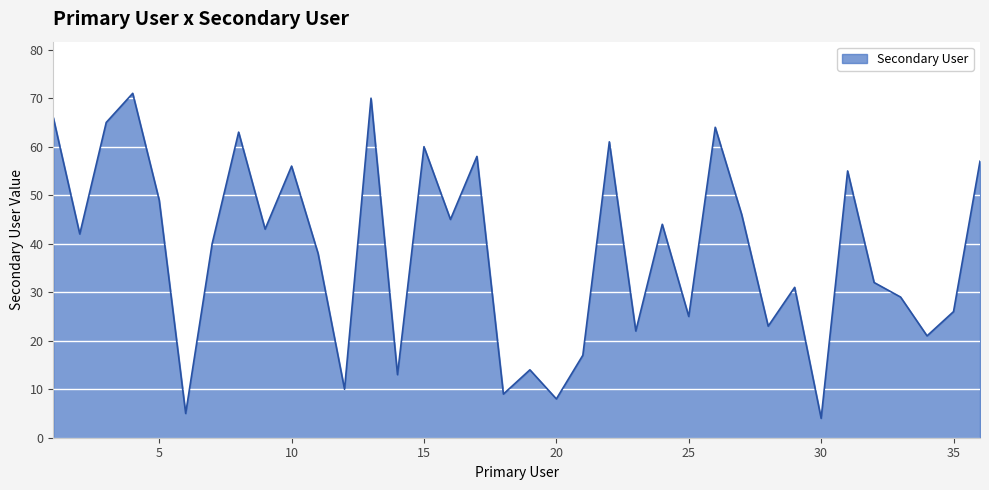

What is the difference between the maximum and minimum values?

67